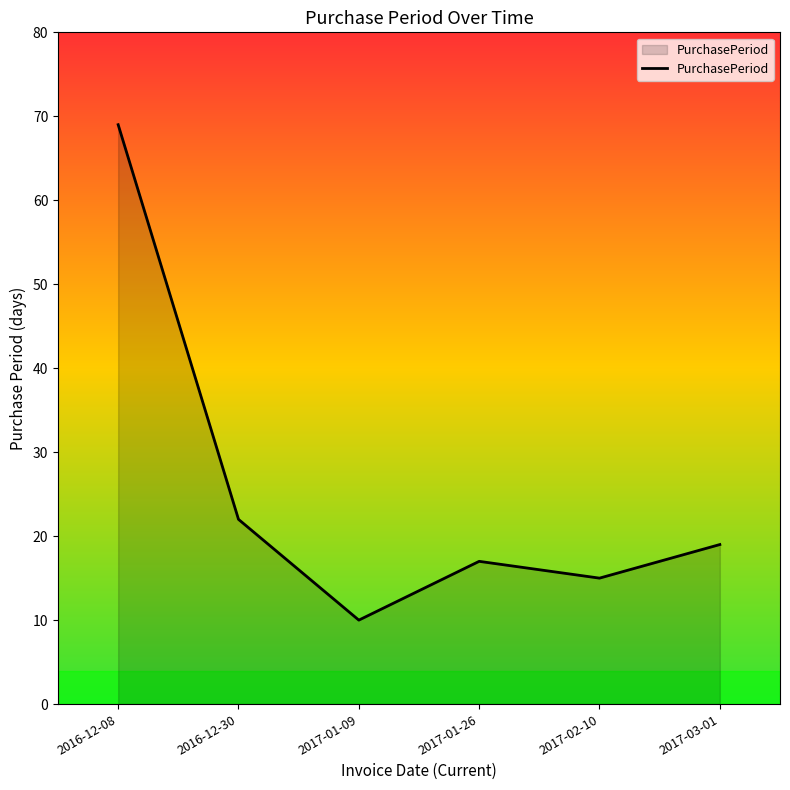

What is the approximate value at 2016-12-30?

22